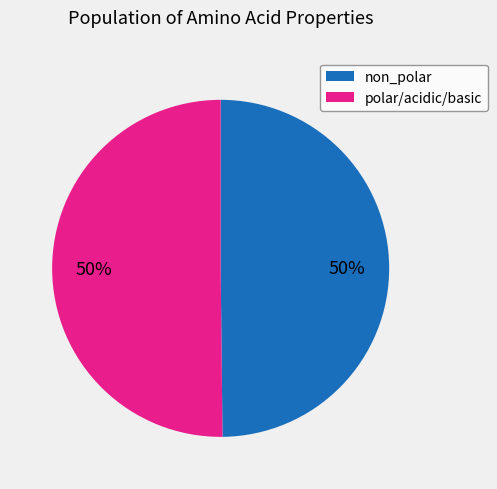

Do non_polar and polar/acidic/basic together represent more than half of the pie?

Yes